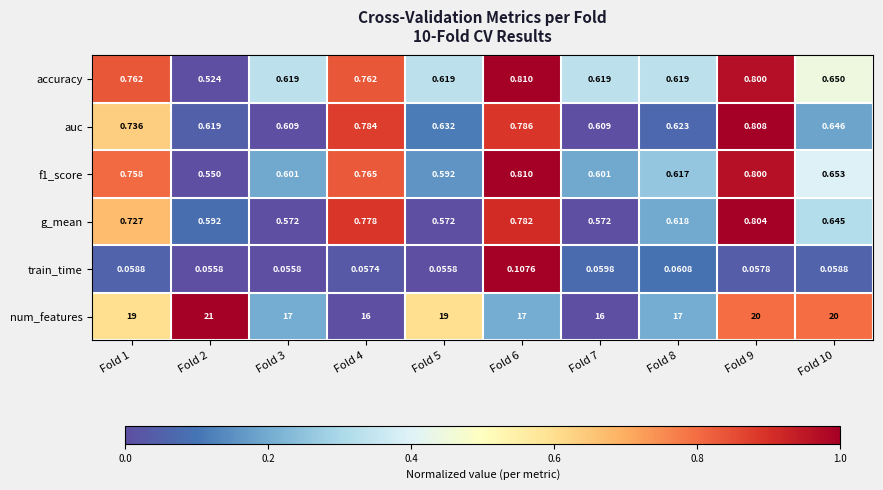

Which series has the largest range (max minus min)?

num_features